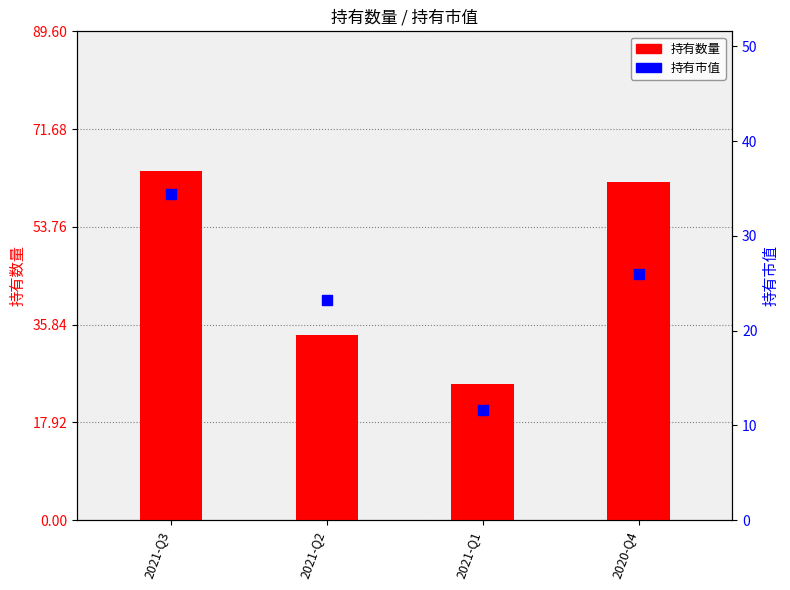

Which series has the widest spread of Y values?

持有数量